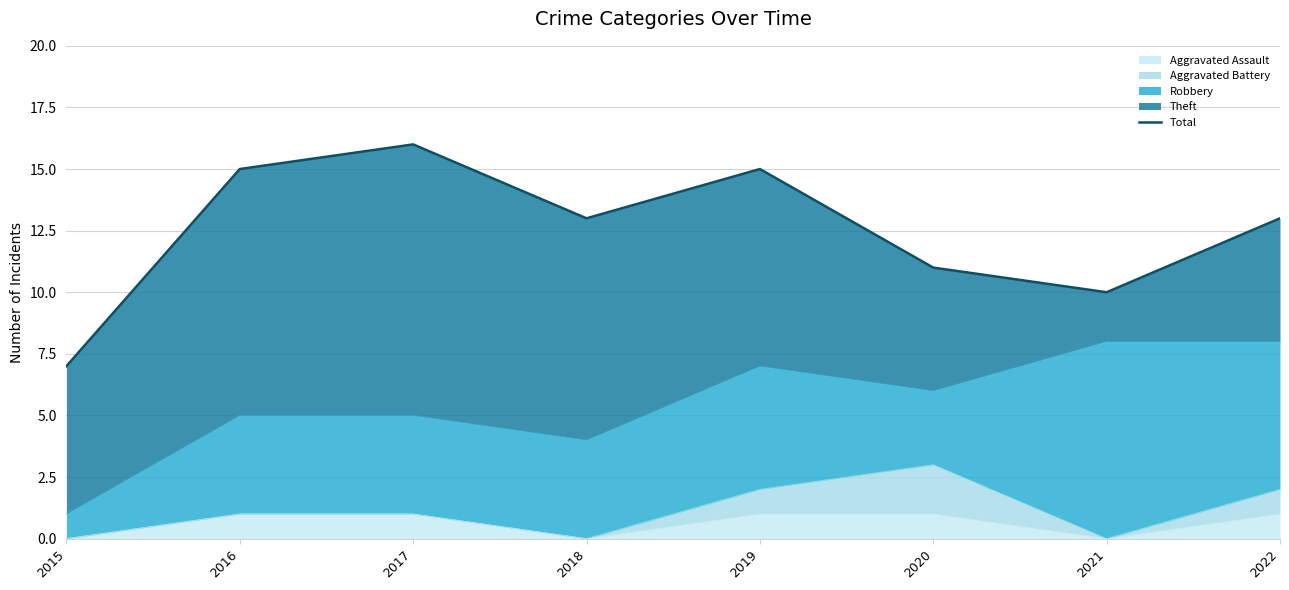

What is the approximate value at 2019?

15